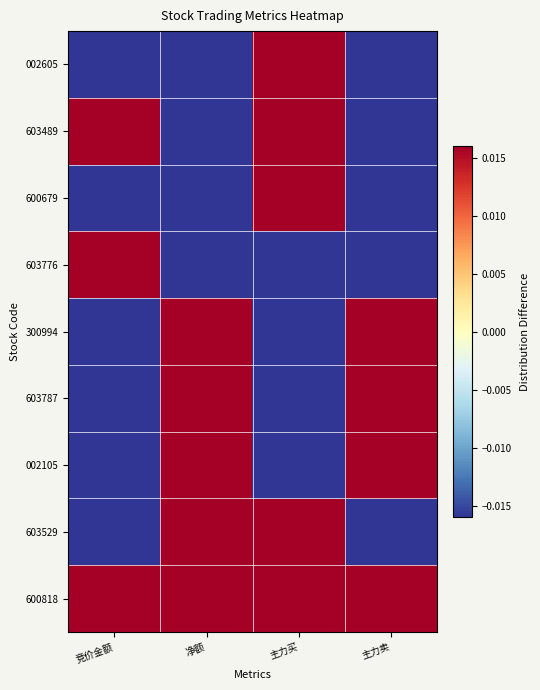

Reading right to left, transcribe all the data shown in this chart.

600818: 主力卖=0.1	主力买=0.1	净额=0.4	竞价金额=0.1
603529: 主力卖=-0.1	主力买=0.4	净额=0.3	竞价金额=-0.2
002105: 主力卖=0.4	主力买=-0.4	净额=0.3	竞价金额=-0.2
603787: 主力卖=0.4	主力买=-0.5	净额=0.2	竞价金额=-0.1
300994: 主力卖=0.4	主力买=-0.6	净额=0.1	竞价金额=-0.2
603776: 主力卖=-0.0	主力买=-0.0	净额=-0.1	竞价金额=0.1
600679: 主力卖=-0.4	主力买=0.4	净额=-0.2	竞价金额=-0.0
603489: 主力卖=-0.4	主力买=0.2	净额=-0.5	竞价金额=0.8
002605: 主力卖=-0.6	主力买=0.4	净额=-0.6	竞价金额=-0.2